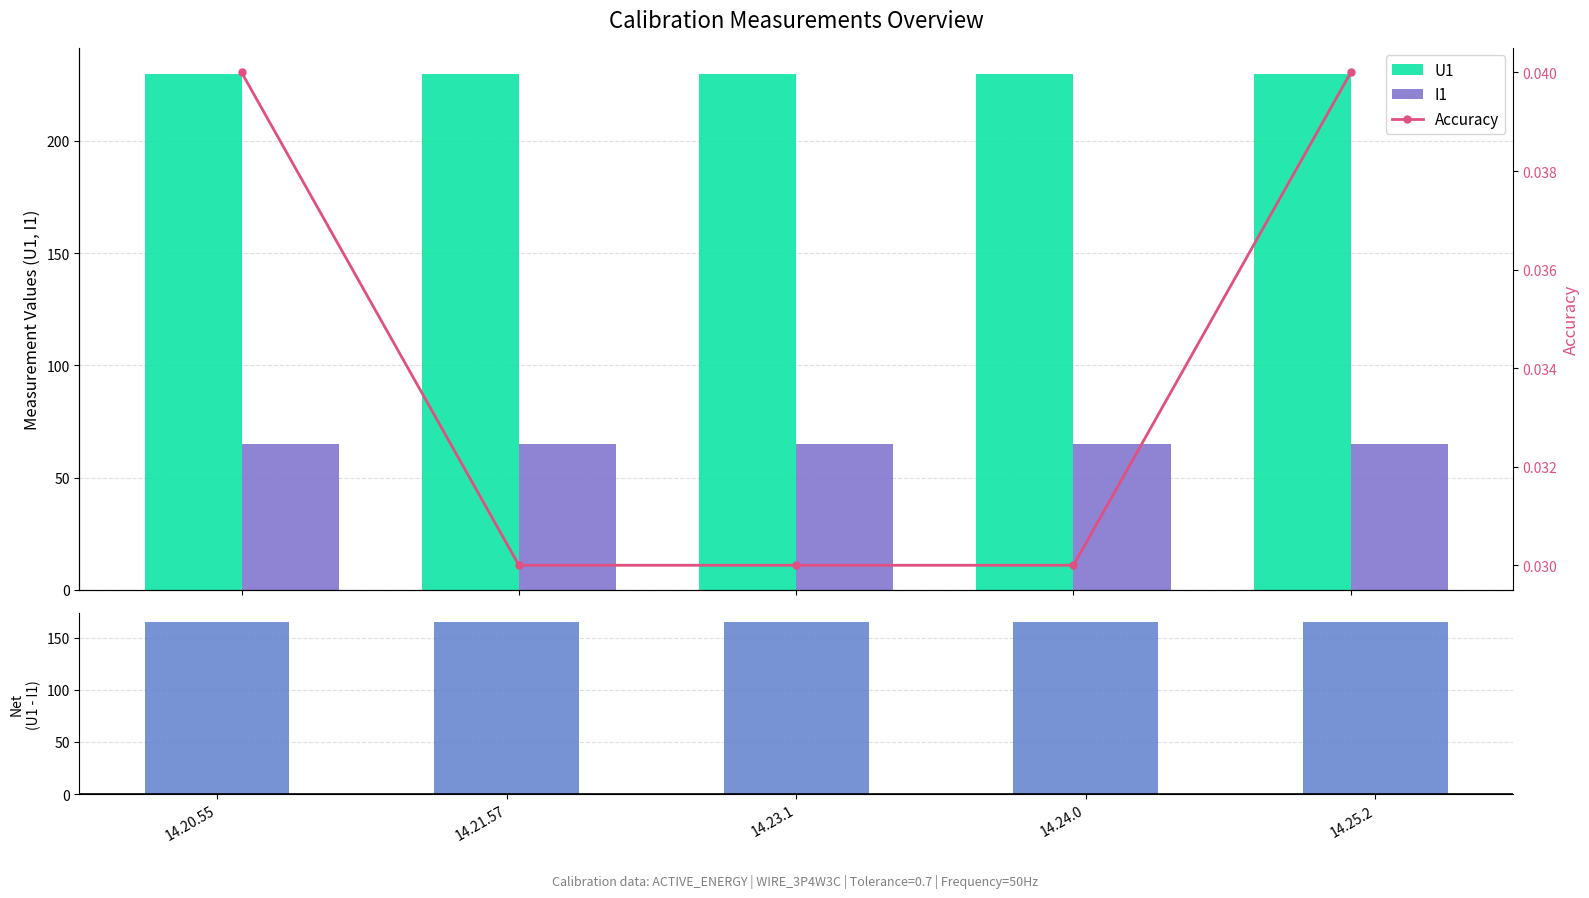

How many Accuracy values are between 0 and 1?

5